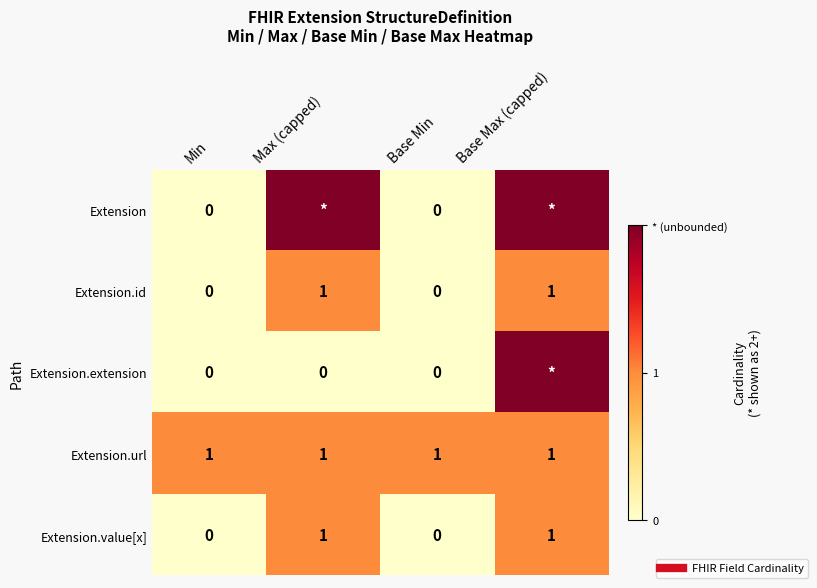

At how many categories does at least one series exceed 0?

4